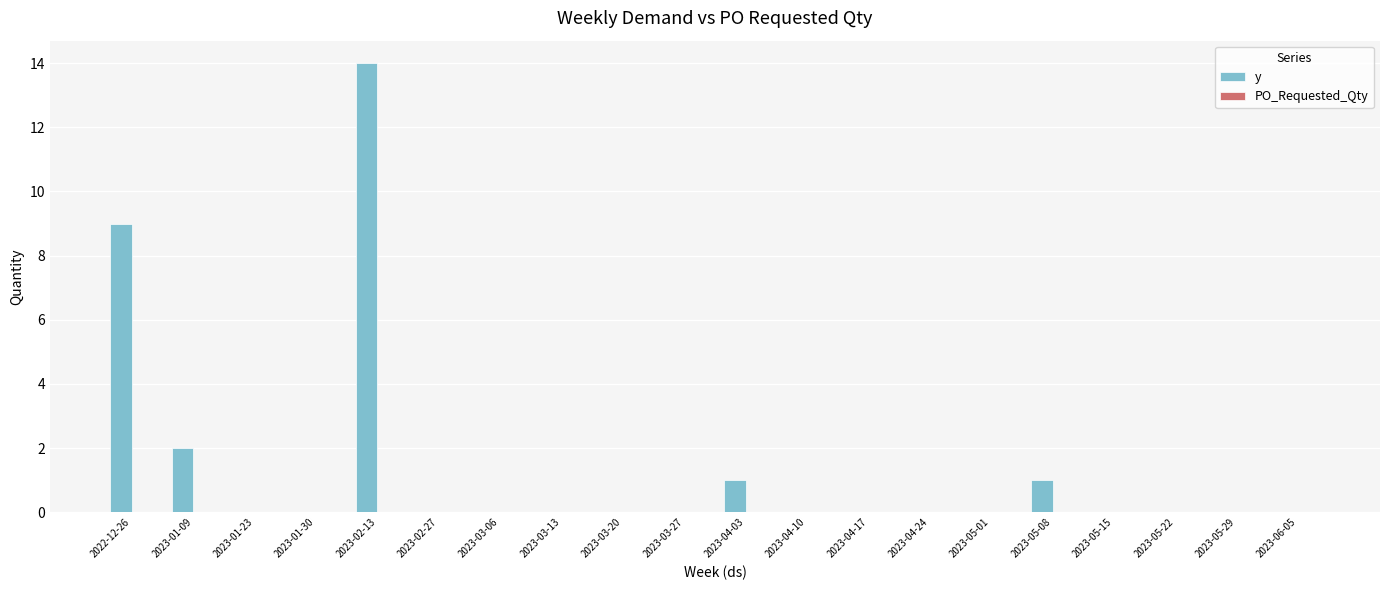

Between 2023-05-08 and 2023-02-13, which is larger?

2023-02-13